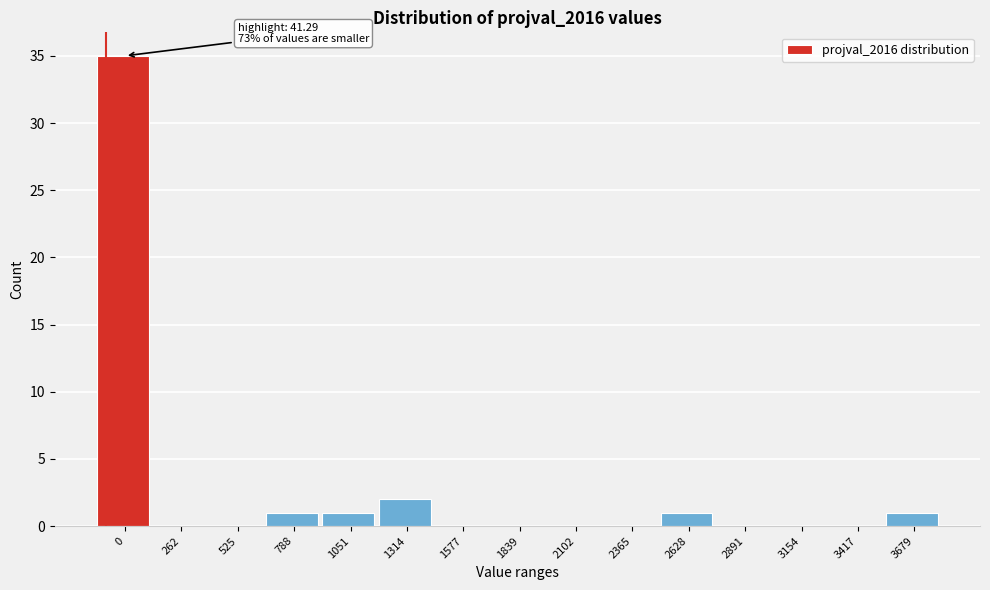

Reading left to right, extract all data points from this chart.

0=35	262=0	525=0	788=1	1051=1	1314=2	1577=0	1839=0	2102=0	2365=0	2628=1	2891=0	3154=0	3417=0	3679=1